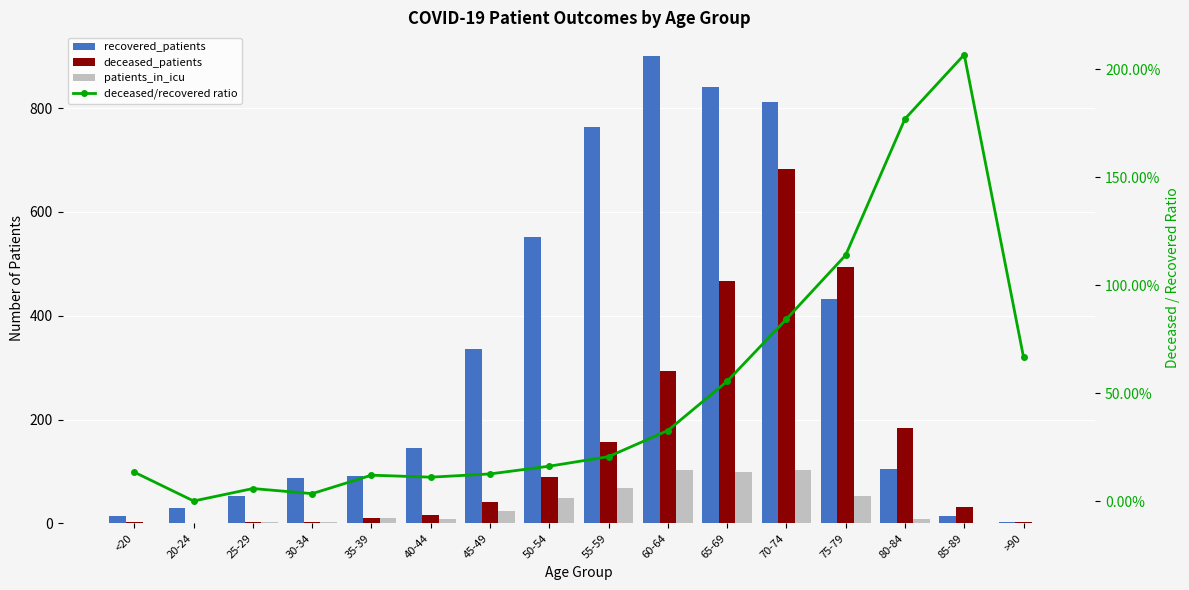

What are all the series names shown in the legend?

recovered_patients, deceased_patients, patients_in_icu, deceased/recovered ratio